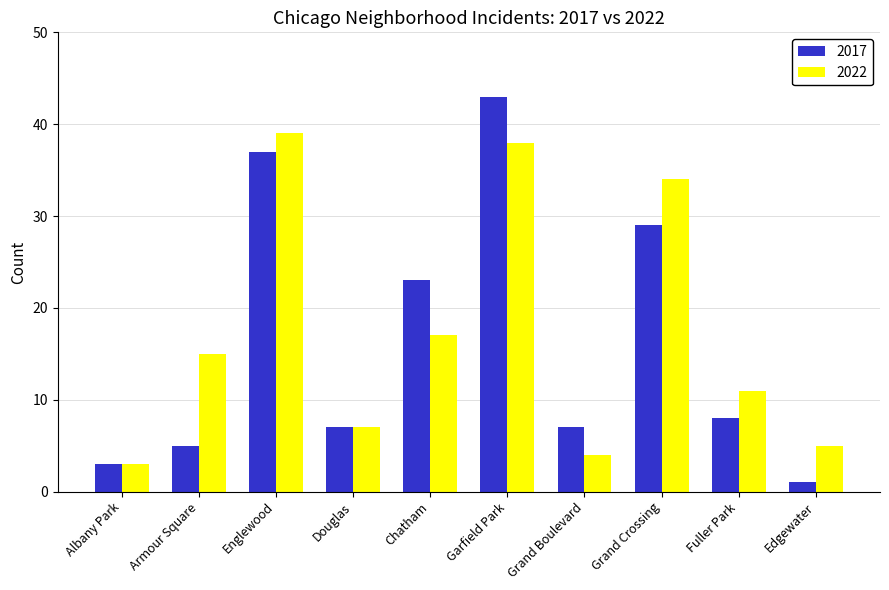

At which label does 2017 reach its peak?

Garfield Park